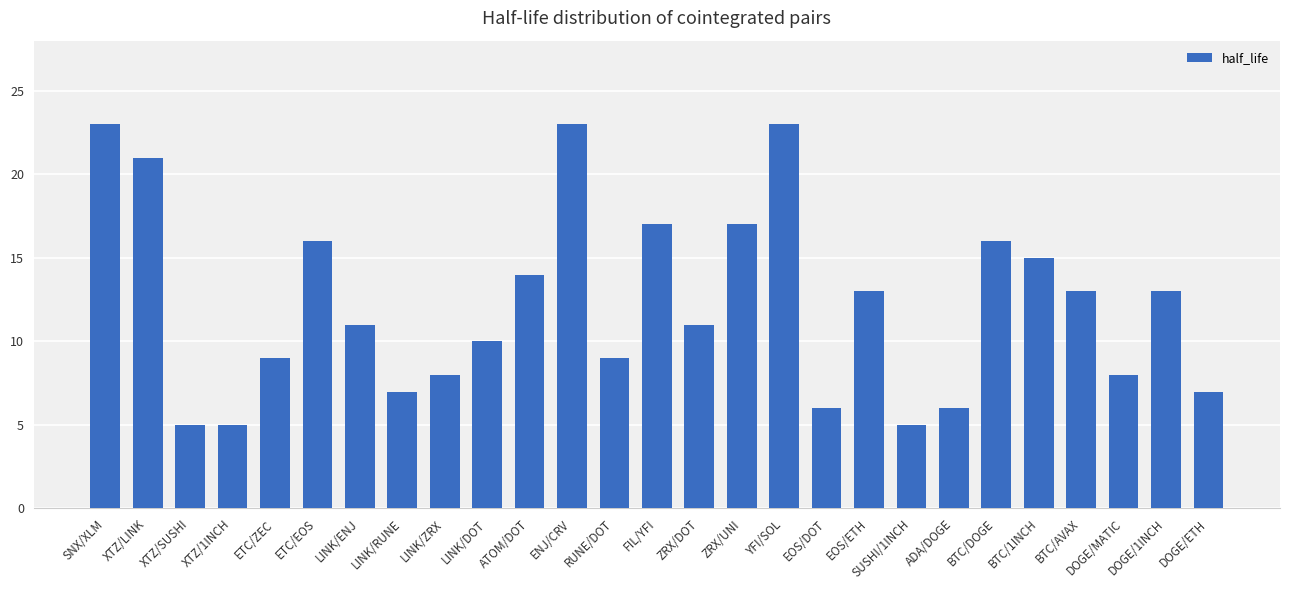

The value at ENJ/CRV is 23. True or false?

True